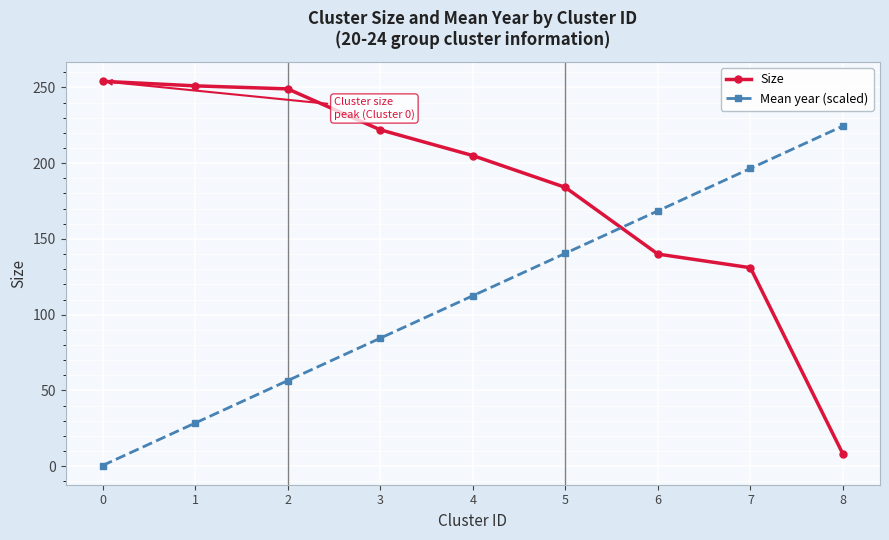

Count the number of categories in the chart.

9